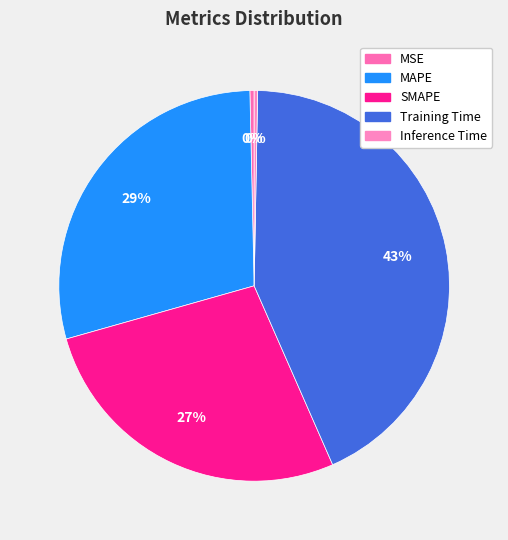

Rank the categories by value from highest to lowest.

Training Time, MAPE, SMAPE, MSE, Inference Time